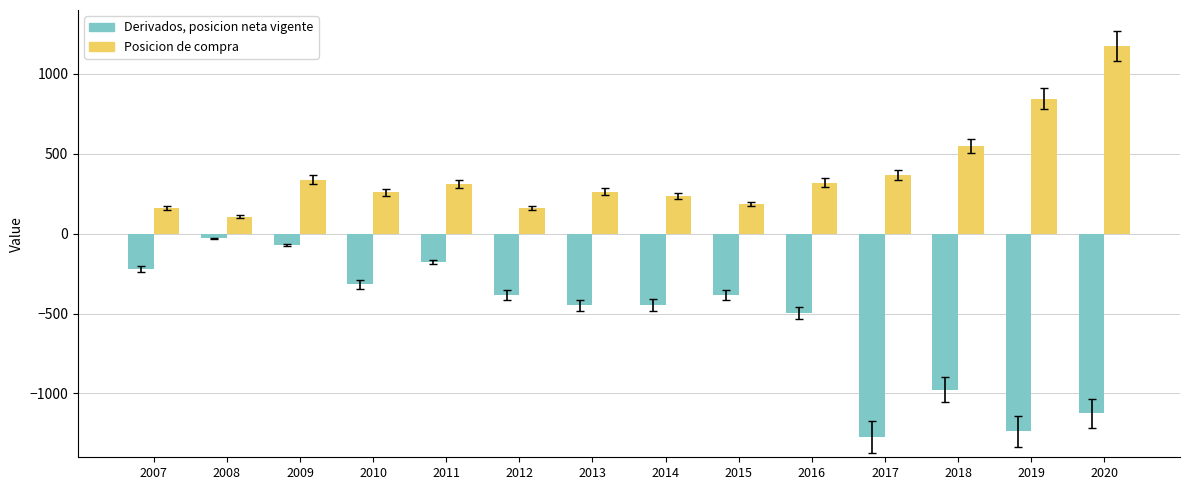

The value of Derivados, posicion neta vigente at 2012 is -386. True or false?

True